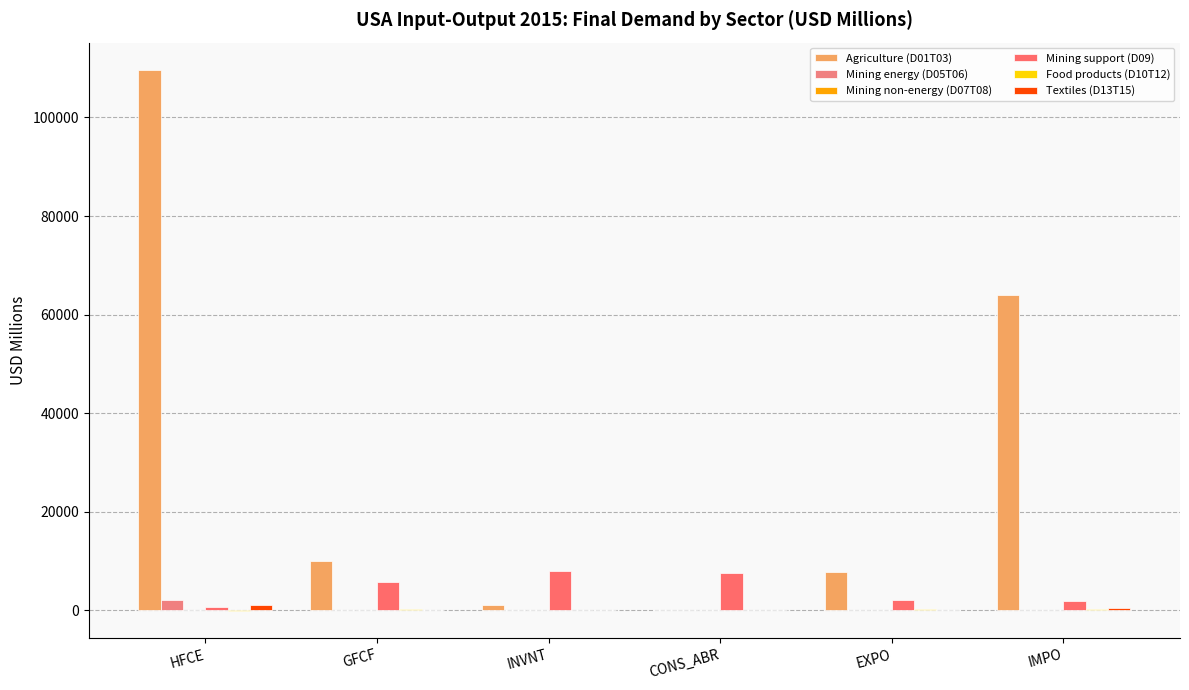

Reading left to right, list all the values displayed in this chart.

Agriculture (D01T03): 109689.9	9940.1	1205.7	180.1	7780.5	64058.7
Mining energy (D05T06): 2166.8	120.0	1.5	0.6	1.7	49.6
Mining non-energy (D07T08): 71.0	10.4	6.5	0.3	1.2	17.0
Mining support (D09): 633.4	5733.6	7905.1	7591.1	2066.0	1888.5
Food products (D10T12): -143.5	371.0	56.9	24.9	262.9	229.8
Textiles (D13T15): 1165.6	63.2	16.5	4.6	163.2	471.1